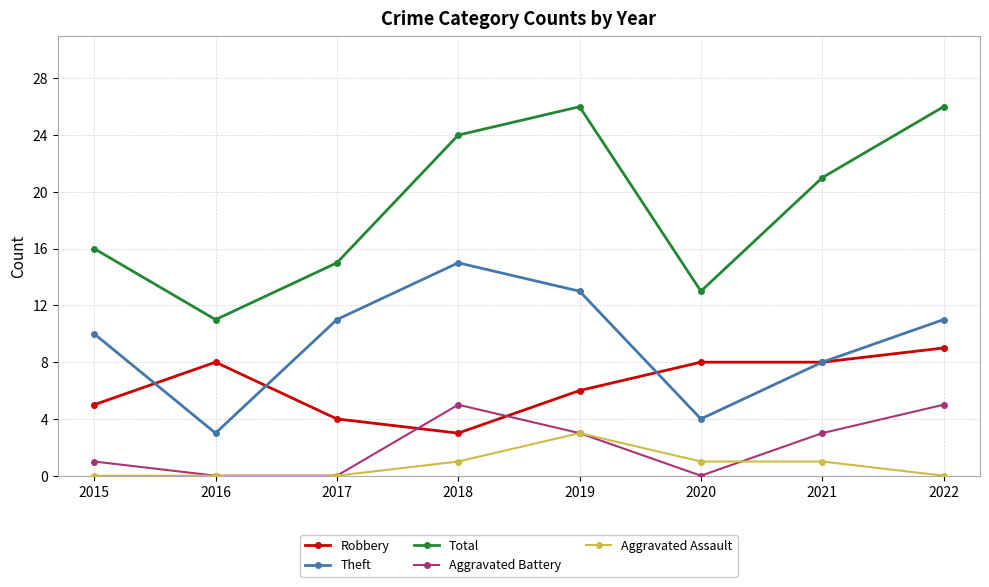

True or false: Aggravated Assault and Theft intersect in this chart.

False